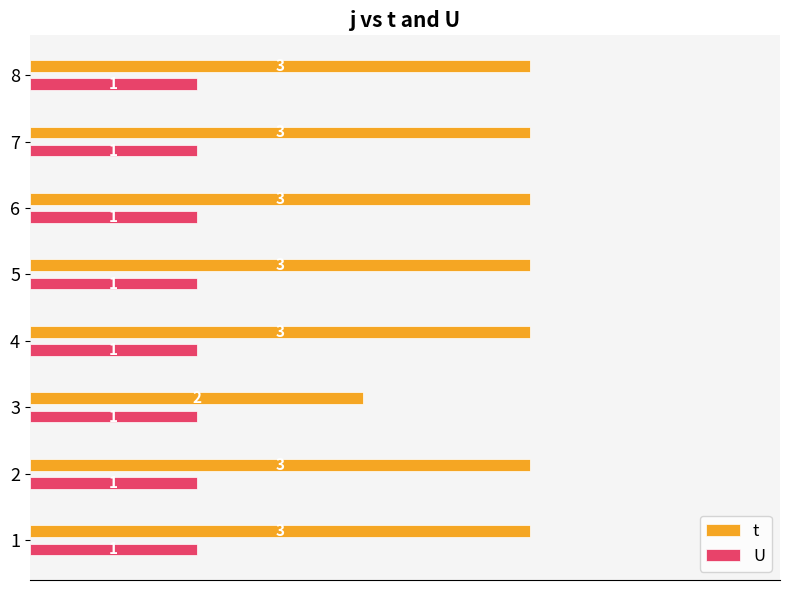

The value of t at 1 is 4. True or false?

False